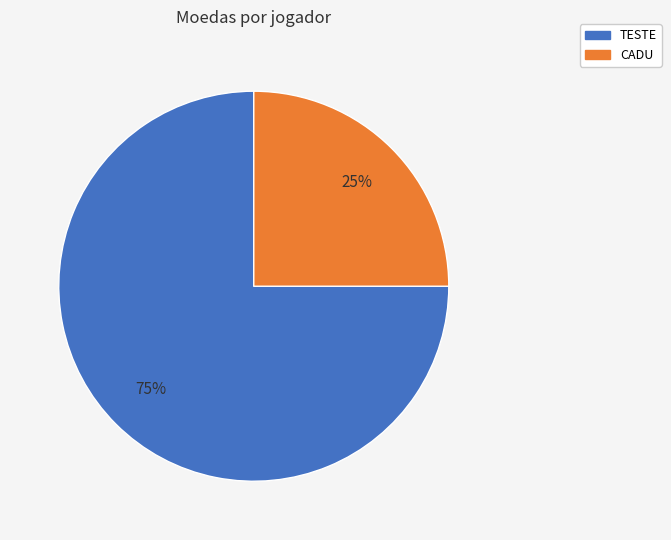

Does TESTE represent more than half of the total?

Yes